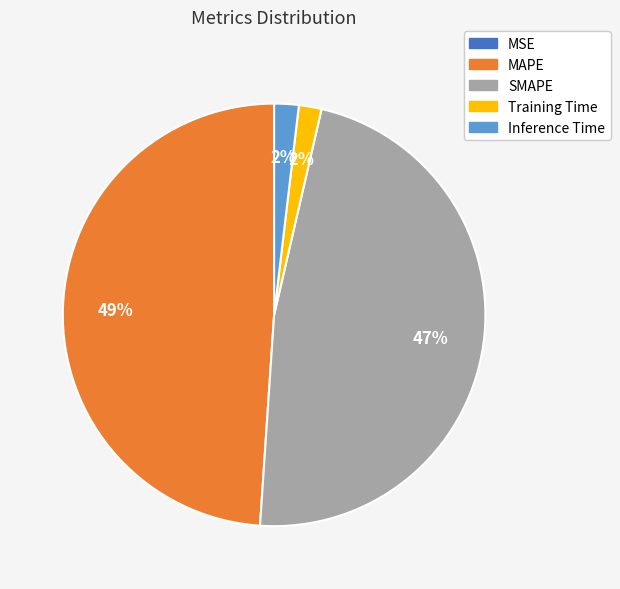

Which slice is the largest?

MAPE